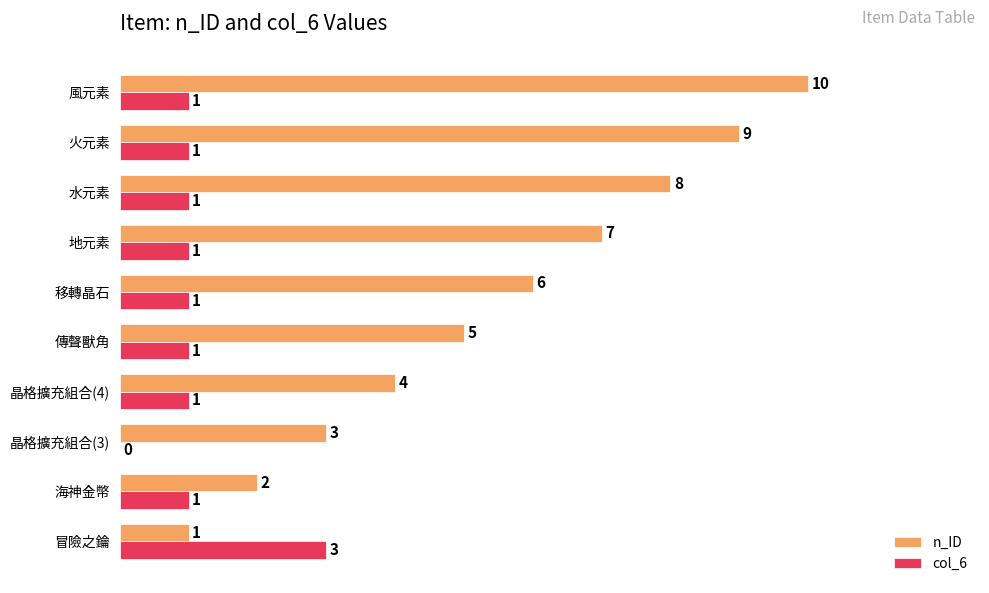

What value does the n_ID series have at 移轉晶石?

6